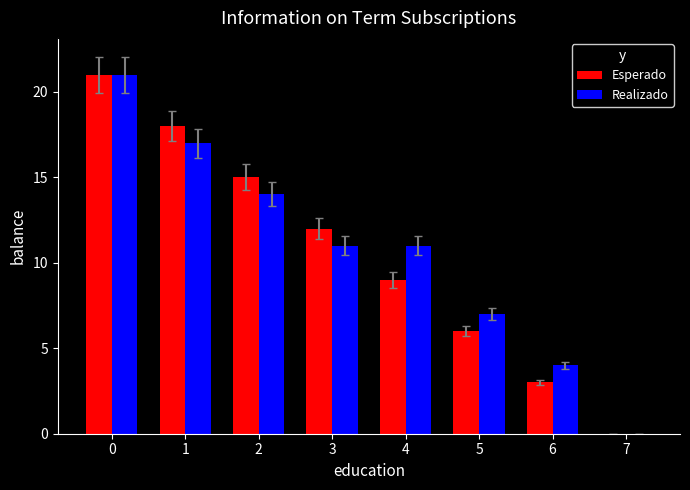

Is the value of Realizado at 3 greater than the value of Esperado at 6?

Yes